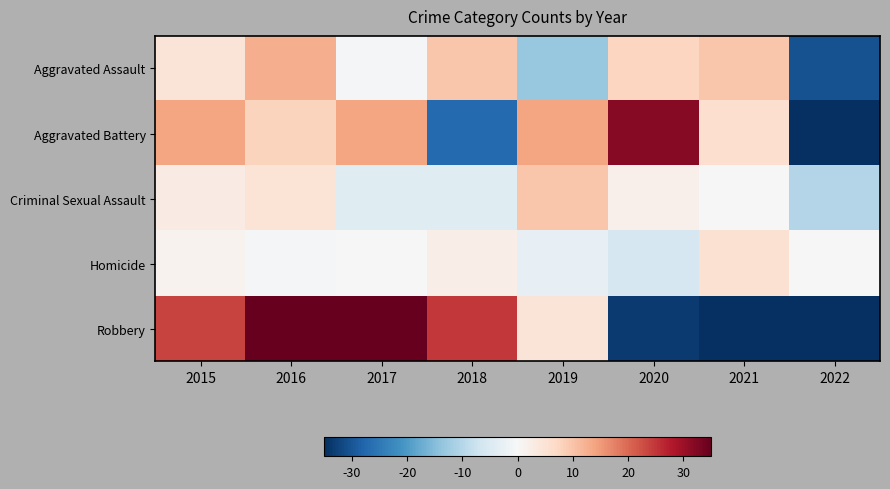

At which category is the sum across all series the highest?

2016